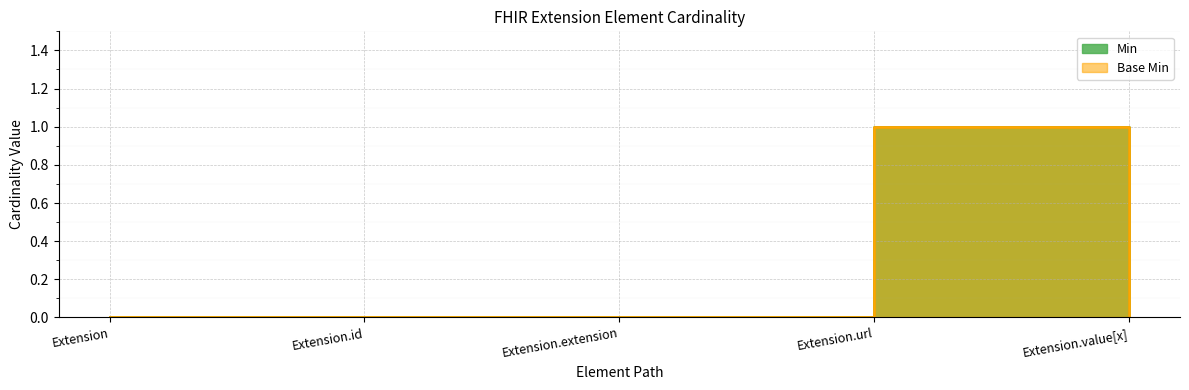

What is the label of the 1st point from the right?

Extension.value[x]